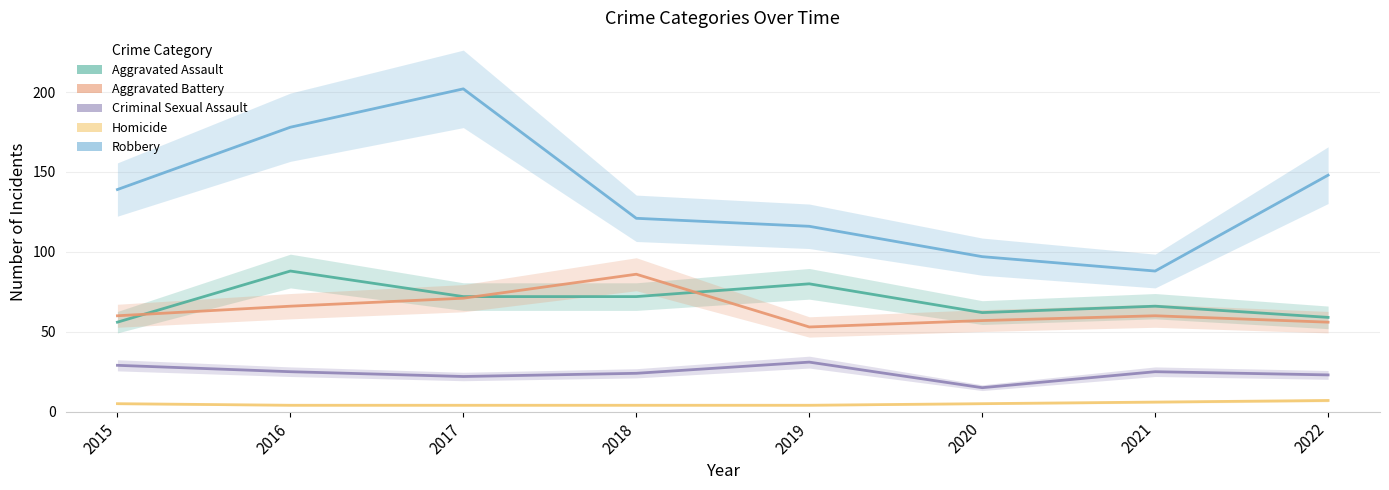

At which category does the chart reach its peak across all series?

2017